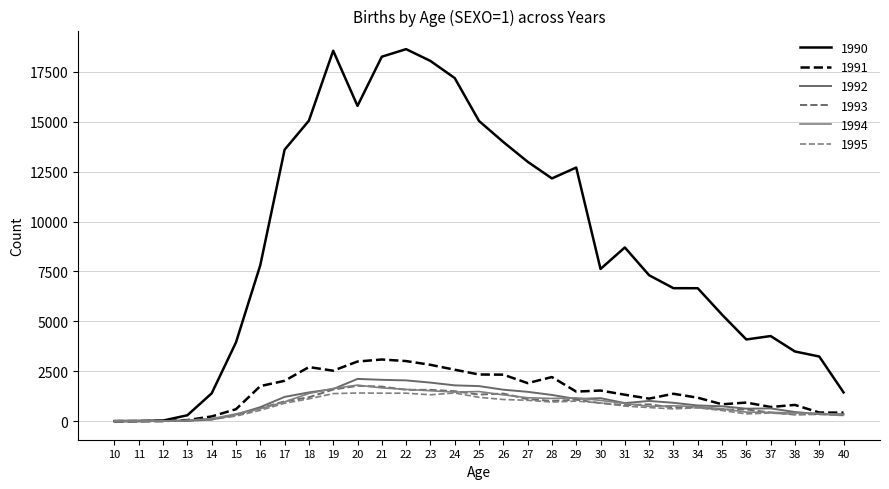

True or false: 1990 has more than 1 points higher than both neighbors.

True